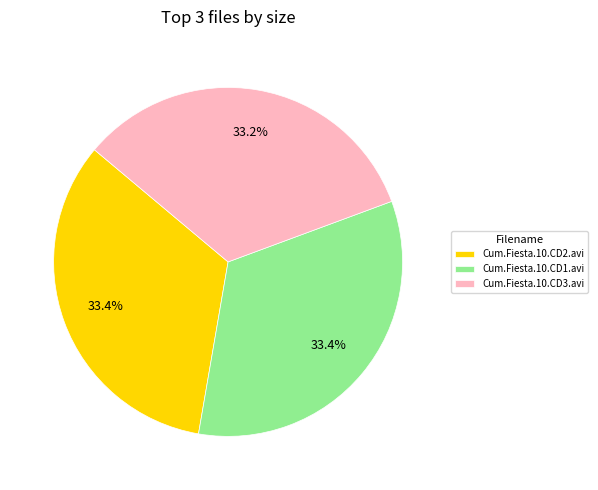

To the nearest percent, what percentage of the pie is Cum.Fiesta.10.CD2.avi?

33%